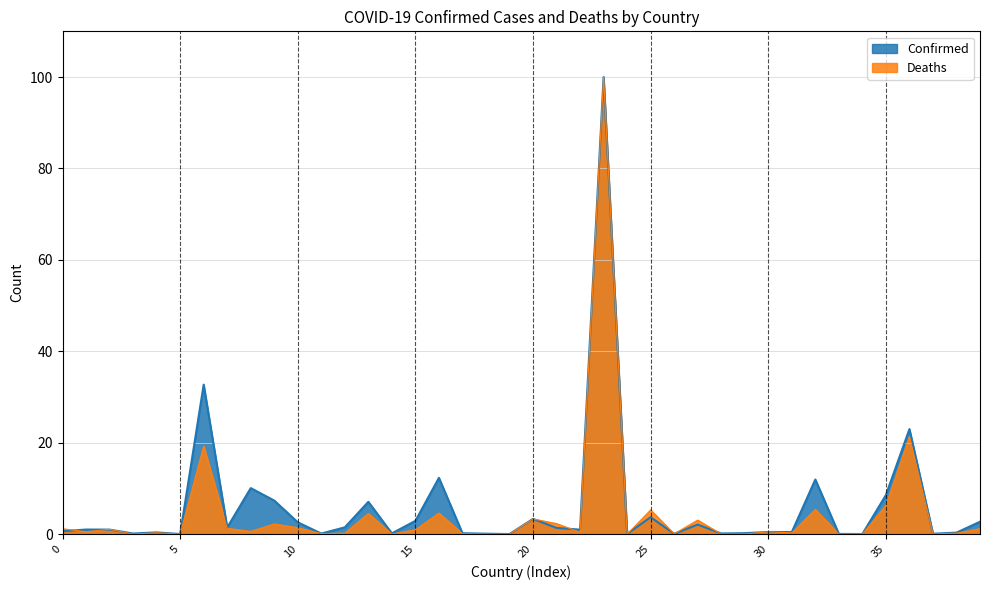

True or false: Confirmed and Deaths intersect in this chart.

True